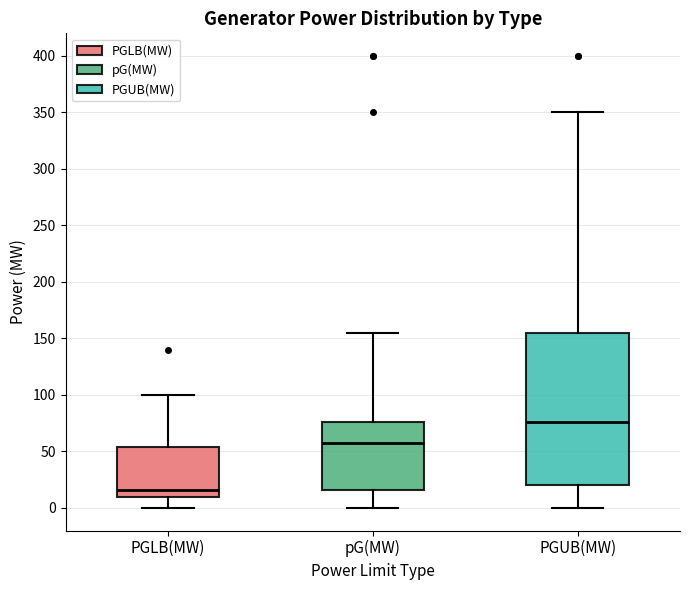

Where is the upper edge of the box for PGLB(MW) on the y-axis? The values are not printed on the chart, so give them approximately, as read against the axis.

55